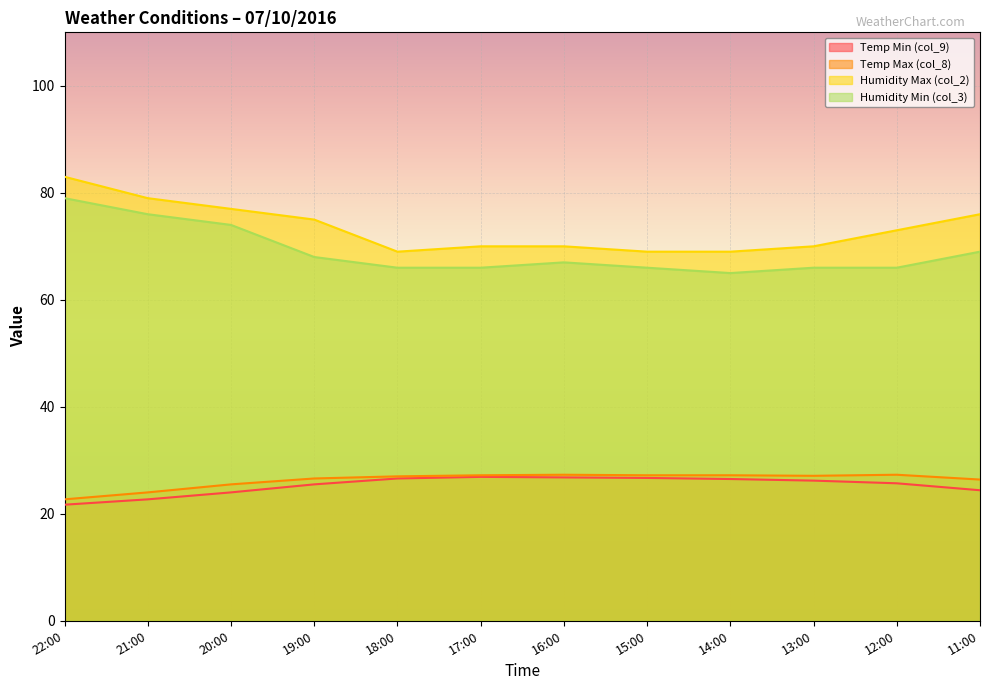

List the labels in order of Humidity Min (col_3) value, smallest first.

14:00, 18:00, 17:00, 15:00, 13:00, 12:00, 16:00, 19:00, 11:00, 20:00, 21:00, 22:00